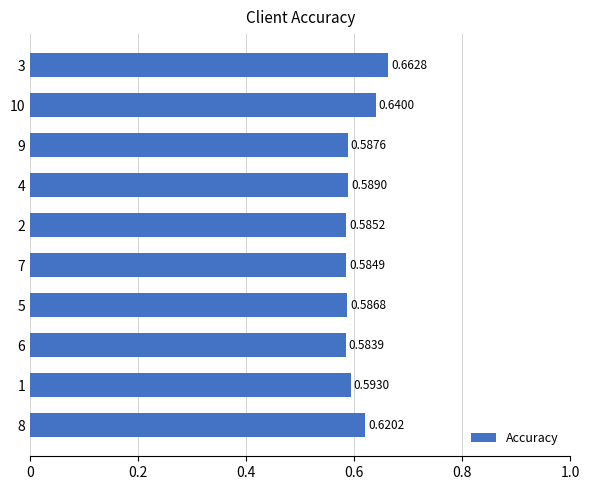

Which has a higher value, 4 or 2?

4